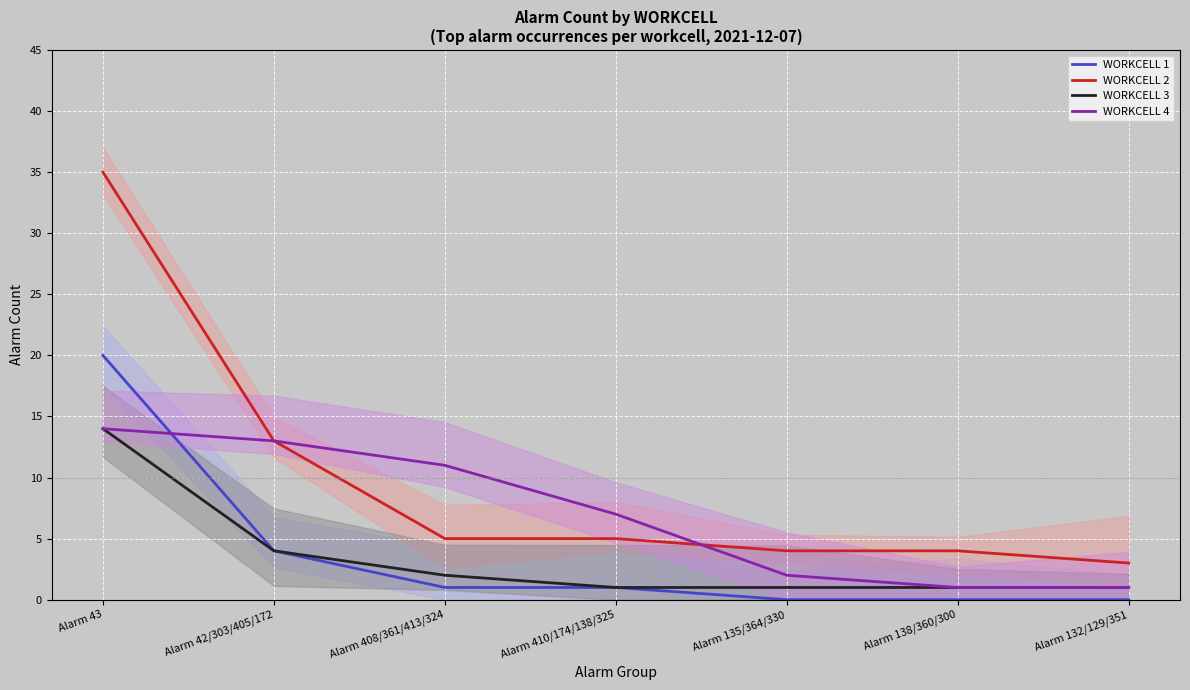

After their last crossing, which series has the higher values: WORKCELL 4 or WORKCELL 2?

WORKCELL 2